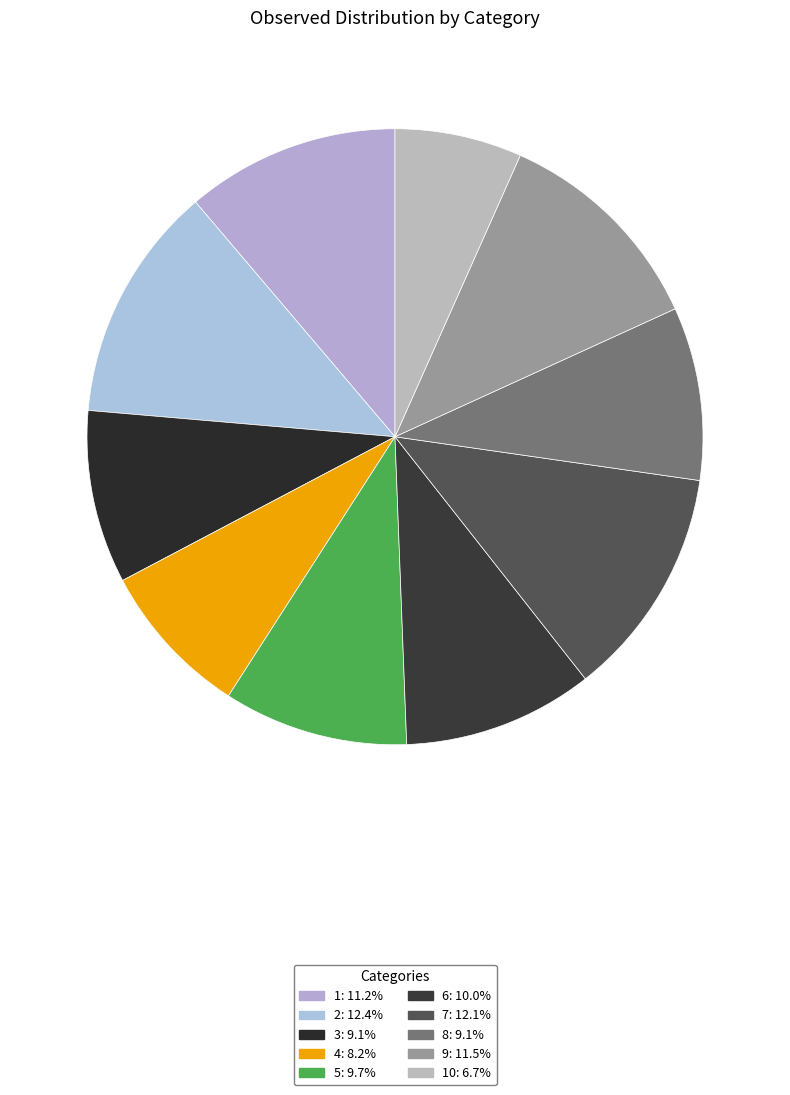

How many segments does this pie chart have?

10